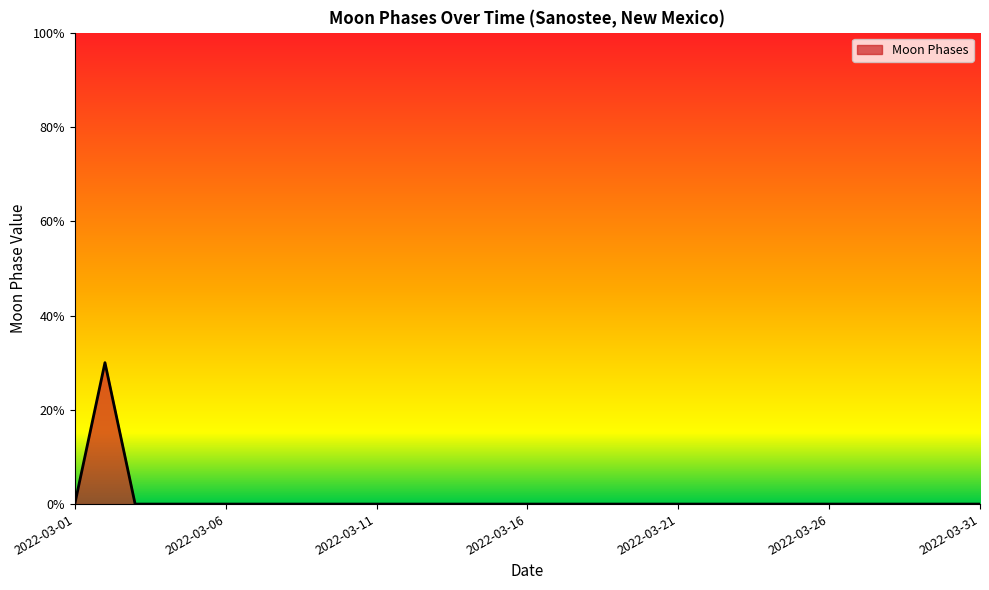

Rank the categories by value from highest to lowest.

2022-03-02, 2022-03-01, 2022-03-03, 2022-03-04, 2022-03-05, 2022-03-06, 2022-03-07, 2022-03-08, 2022-03-09, 2022-03-10, 2022-03-11, 2022-03-12, 2022-03-13, 2022-03-14, 2022-03-15, 2022-03-16, 2022-03-17, 2022-03-18, 2022-03-19, 2022-03-20, 2022-03-21, 2022-03-22, 2022-03-23, 2022-03-24, 2022-03-25, 2022-03-26, 2022-03-27, 2022-03-28, 2022-03-29, 2022-03-30, 2022-03-31